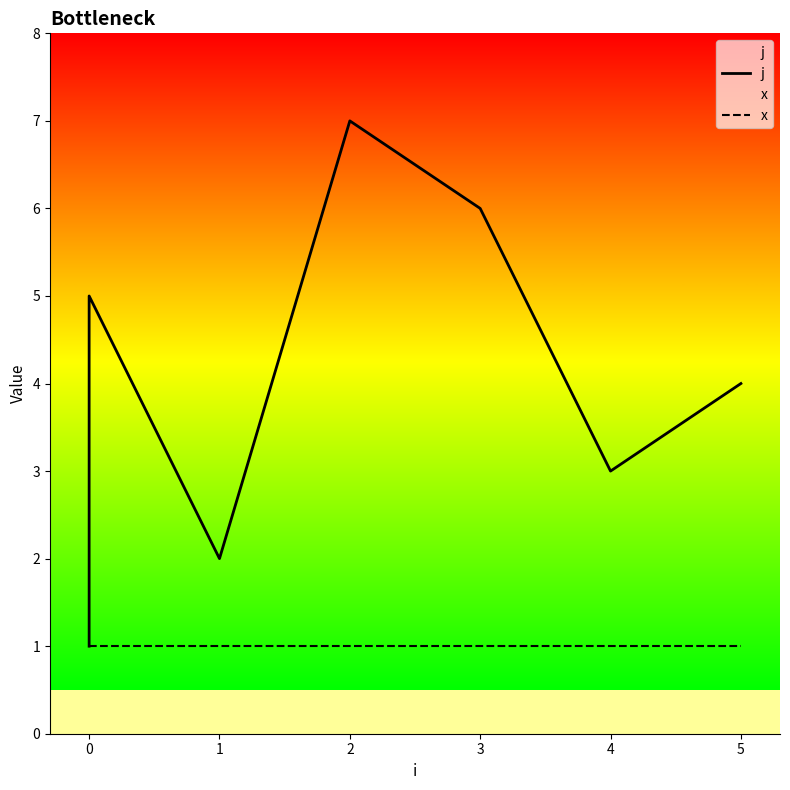

Which series has the largest total across all categories?

j